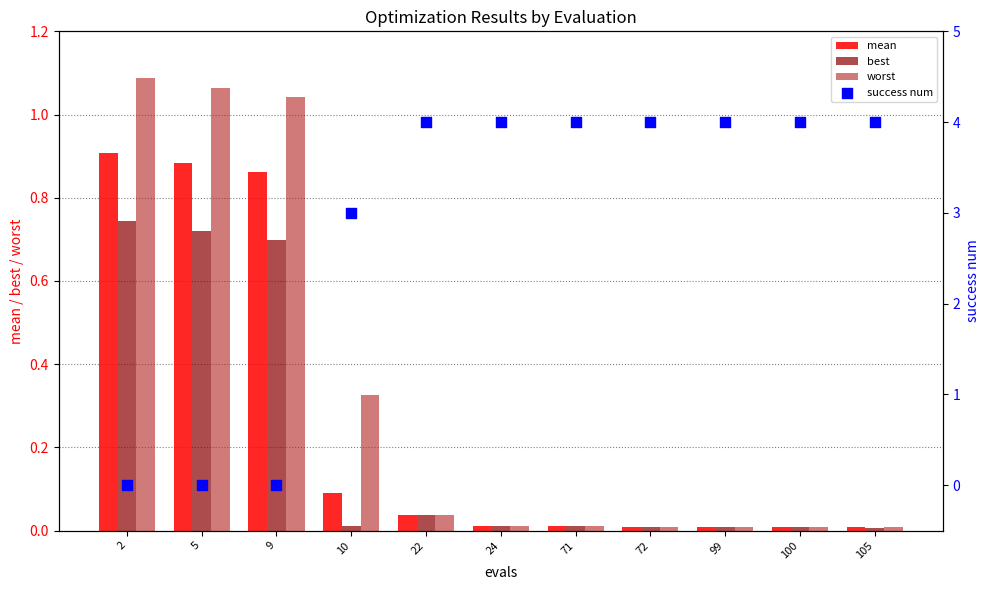

At which category is the sum across all series the highest?

22